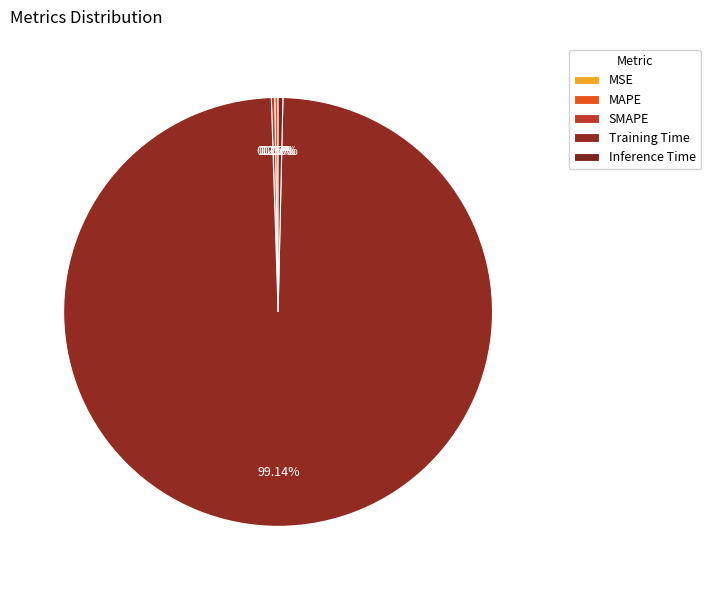

How many segments does this pie chart have?

5